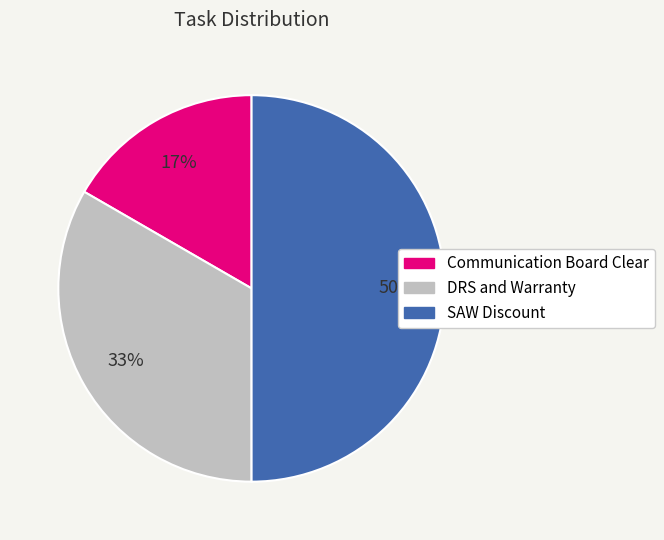

The DRS and Warranty slice represents 33% of the pie. True or false?

True